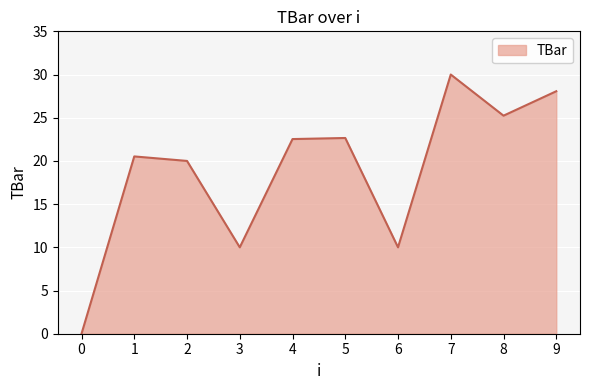

Where is the first local maximum?

1